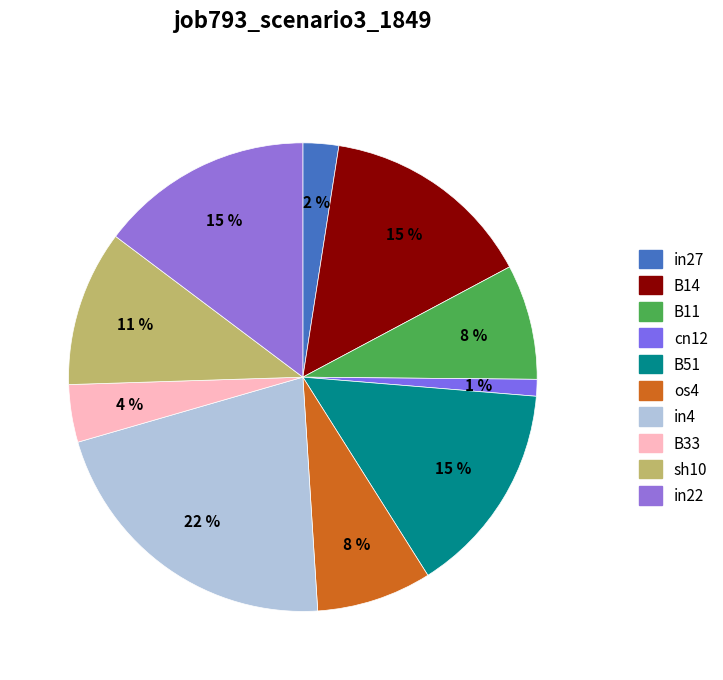

To the nearest percent, what percentage of the pie is in27?

2%